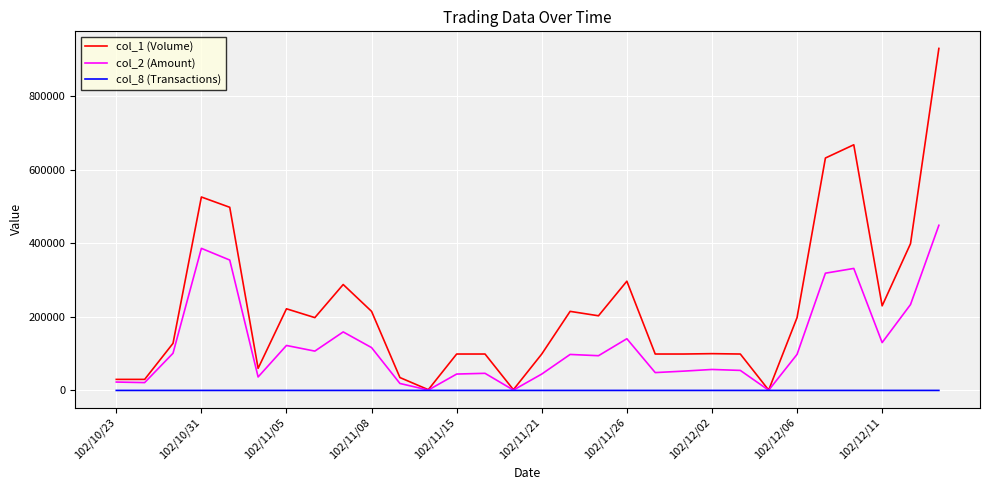

What is the minimum value shown in the chart?

1